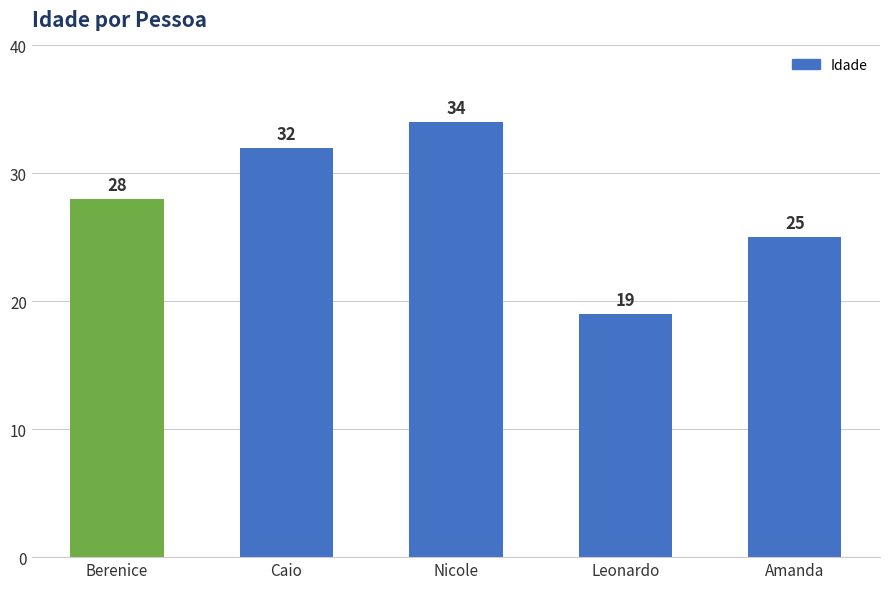

Reading left to right, extract all data points from this chart.

28	32	34	19	25